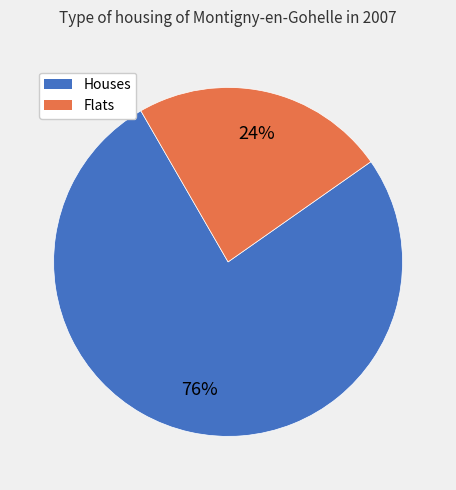

Is there any slice that represents more than half of the pie?

Yes